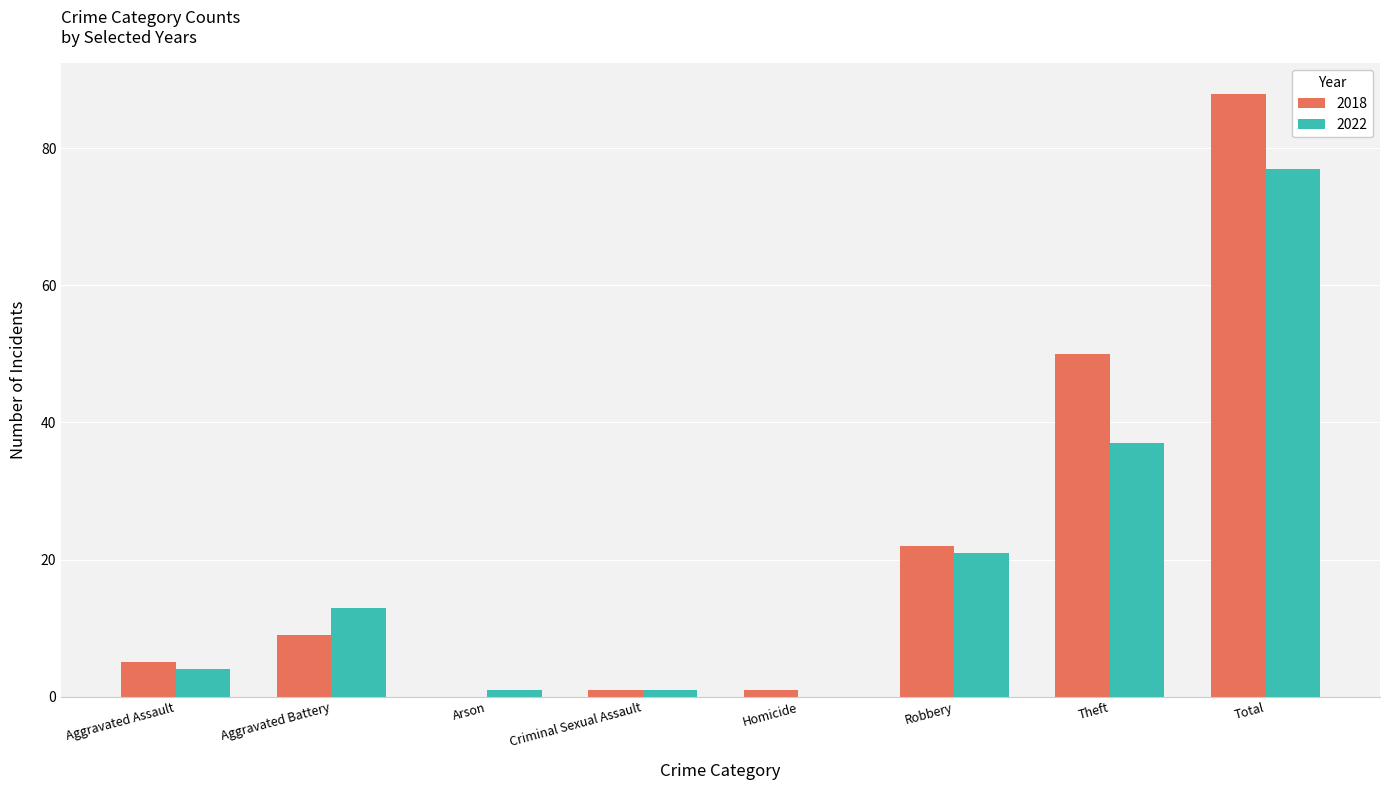

How many categories are shown in the chart?

8